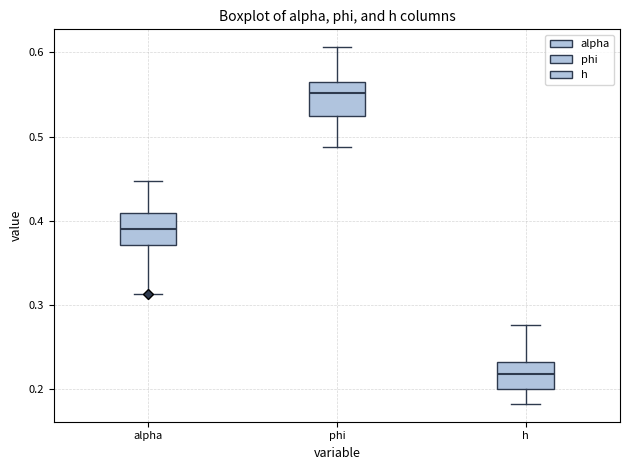

Reading left to right, read every box against the y-axis: the position of its median line, the range the box covers, and the ends of its whiskers. The values are not printed on the chart, so give them approximately, as read against the axis.

alpha: median 0.39, box 0.37 to 0.41, whiskers 0.31 to 0.45
phi: median 0.55, box 0.52 to 0.57, whiskers 0.49 to 0.61
h: median 0.22, box 0.20 to 0.23, whiskers 0.18 to 0.28